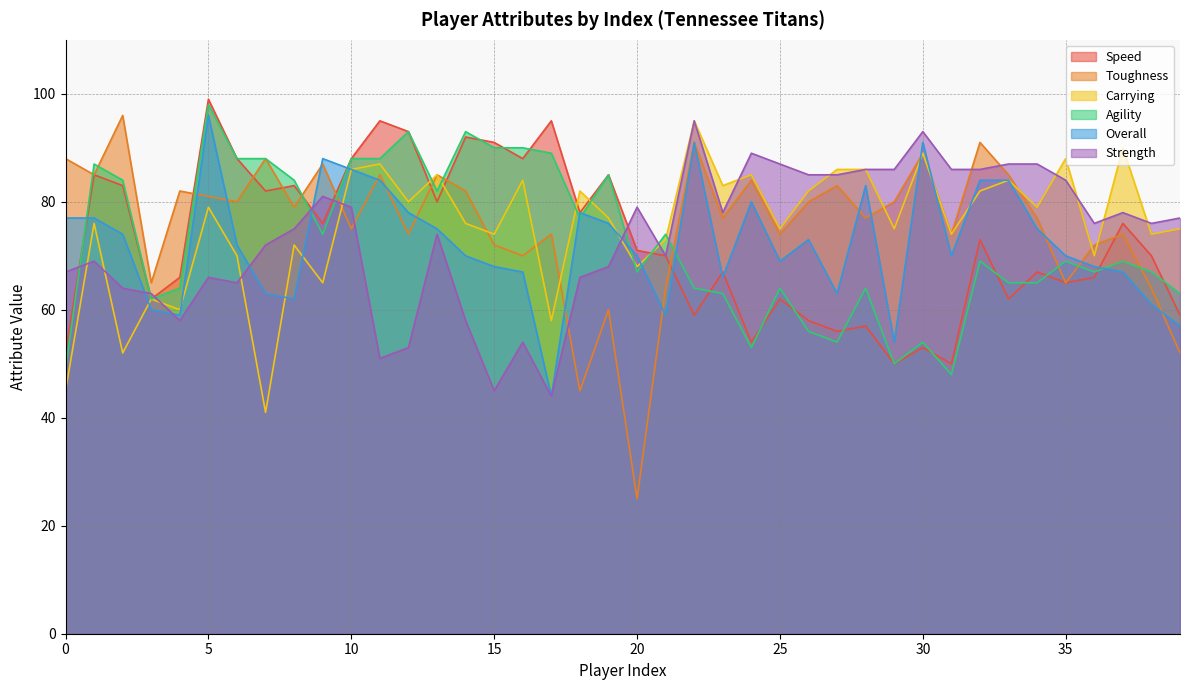

Reading left to right, transcribe all the data shown in this chart.

Speed: 0=52	1=85	2=83	3=62	4=66	5=99	6=88	7=82	8=83	9=76	10=88	11=95	12=93	13=80	14=92	15=91	16=88	17=95	18=78	19=85	20=71	21=70	22=59	23=67	24=54	25=62	26=58	27=56	28=57	29=50	30=53	31=50	32=73	33=62	34=67	35=65	36=66	37=76	38=70	39=59
Toughness: 0=88	1=85	2=96	3=65	4=82	5=81	6=80	7=88	8=79	9=87	10=75	11=85	12=74	13=85	14=82	15=72	16=70	17=74	18=45	19=60	20=25	21=64	22=91	23=77	24=84	25=74	26=80	27=83	28=77	29=80	30=89	31=74	32=91	33=85	34=77	35=65	36=72	37=74	38=64	39=52
Carrying: 0=45	1=76	2=52	3=62	4=60	5=79	6=70	7=41	8=72	9=65	10=86	11=87	12=80	13=85	14=76	15=74	16=84	17=58	18=82	19=77	20=68	21=73	22=95	23=83	24=85	25=75	26=82	27=86	28=86	29=75	30=89	31=74	32=82	33=84	34=79	35=88	36=70	37=90	38=74	39=75
Agility: 0=49	1=87	2=84	3=62	4=64	5=98	6=88	7=88	8=84	9=74	10=88	11=88	12=93	13=82	14=93	15=90	16=90	17=89	18=77	19=85	20=67	21=74	22=64	23=63	24=53	25=64	26=56	27=54	28=64	29=50	30=54	31=48	32=69	33=65	34=65	35=69	36=67	37=69	38=67	39=63
Overall: 0=77	1=77	2=74	3=60	4=59	5=96	6=72	7=63	8=62	9=88	10=86	11=84	12=78	13=75	14=70	15=68	16=67	17=44	18=78	19=76	20=70	21=59	22=91	23=66	24=80	25=69	26=73	27=63	28=83	29=54	30=91	31=70	32=84	33=84	34=75	35=70	36=68	37=67	38=61	39=57
Strength: 0=67	1=69	2=64	3=63	4=58	5=66	6=65	7=72	8=75	9=81	10=79	11=51	12=53	13=74	14=58	15=45	16=54	17=44	18=66	19=68	20=79	21=70	22=95	23=78	24=89	25=87	26=85	27=85	28=86	29=86	30=93	31=86	32=86	33=87	34=87	35=84	36=76	37=78	38=76	39=77